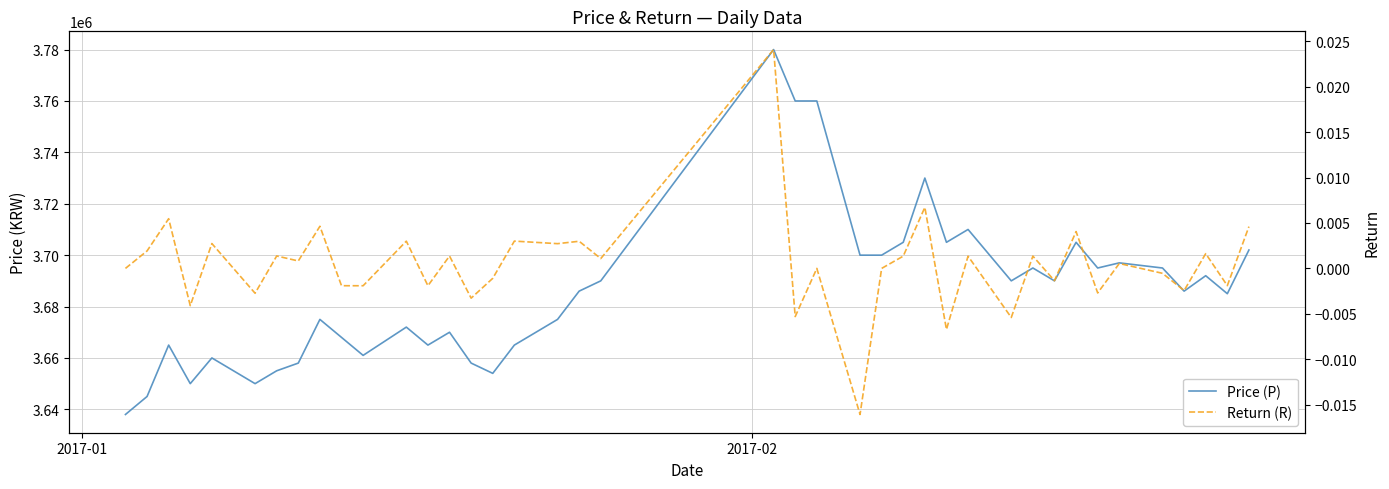

True or false: Price (P) and Return (R) cross at least once.

False